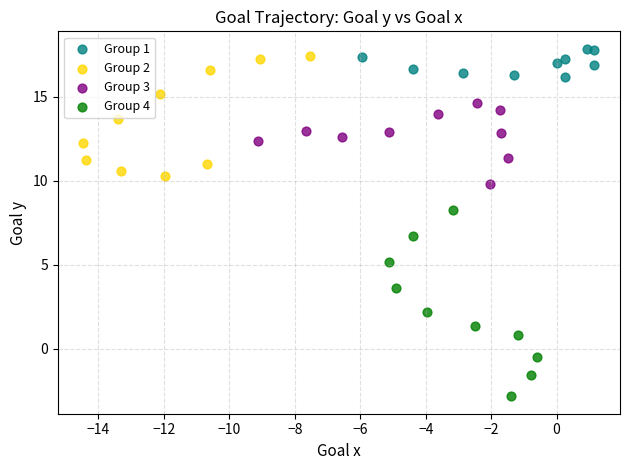

Which series contains the highest Y value?

Group 1